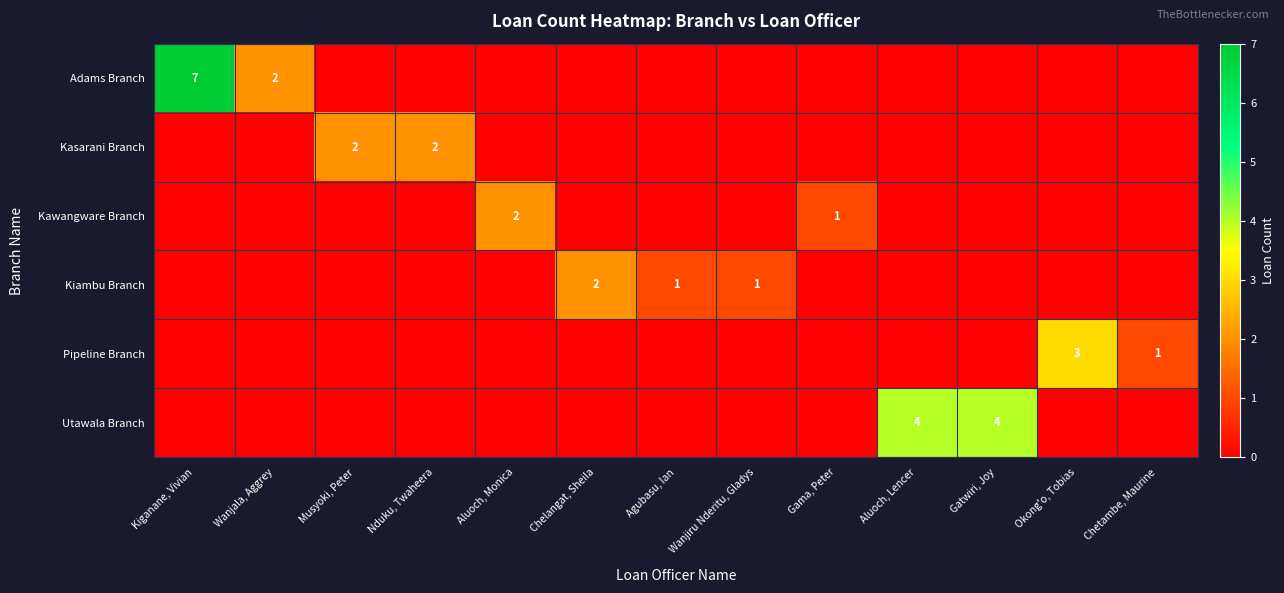

Is it true that Pipeline Branch equals 1 at Chetambe, Maurine?

True